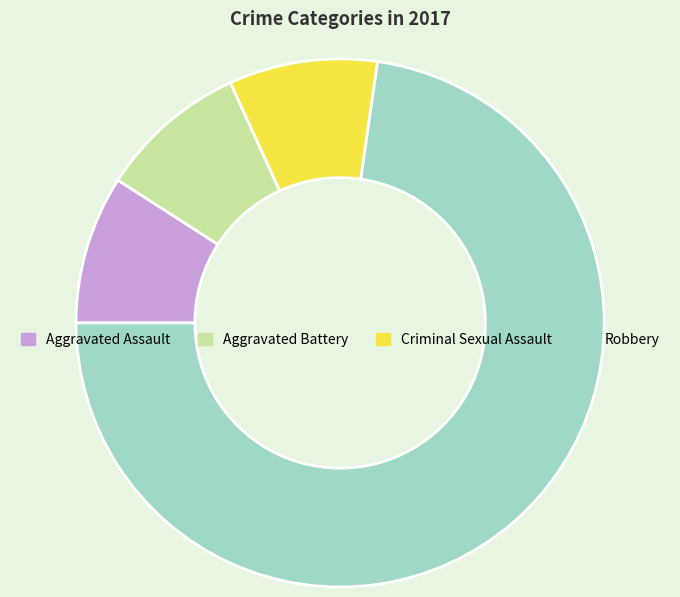

Combined, do Aggravated Assault and Criminal Sexual Assault account for over 50%?

No